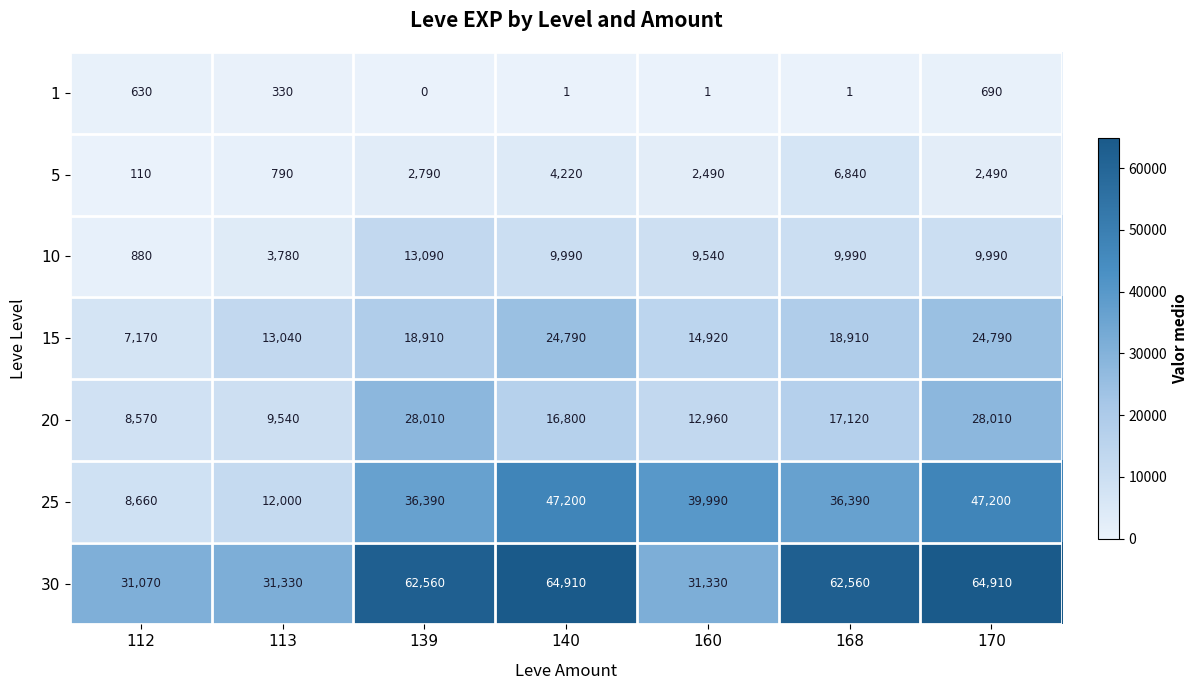

Is it true that 25 equals 36390 at 168?

True